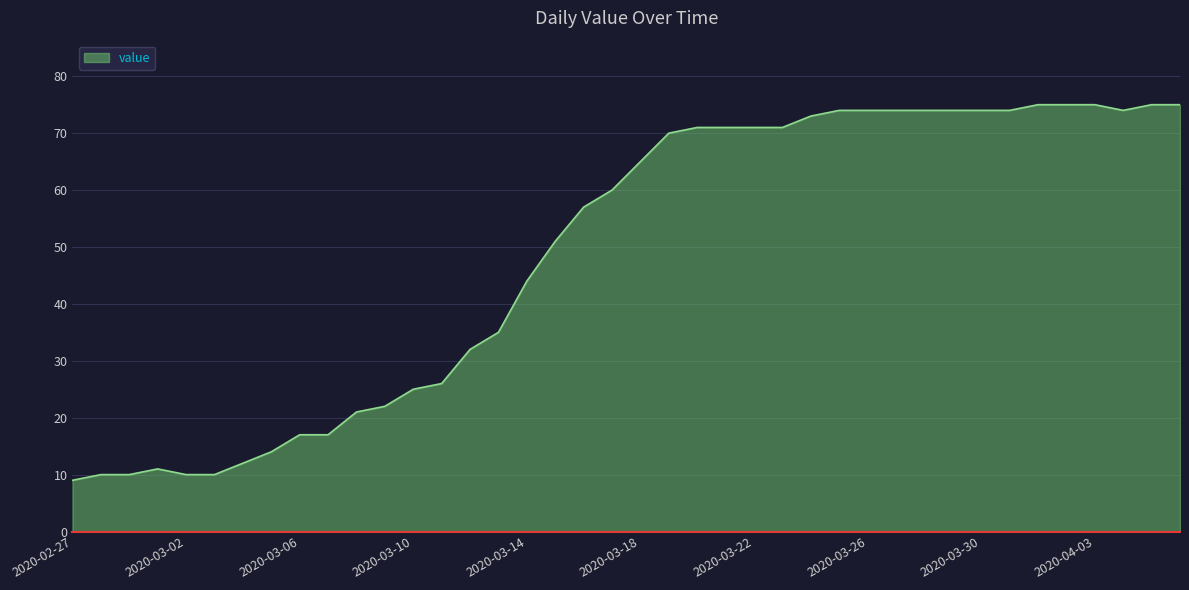

How many lines are shown in the chart?

1